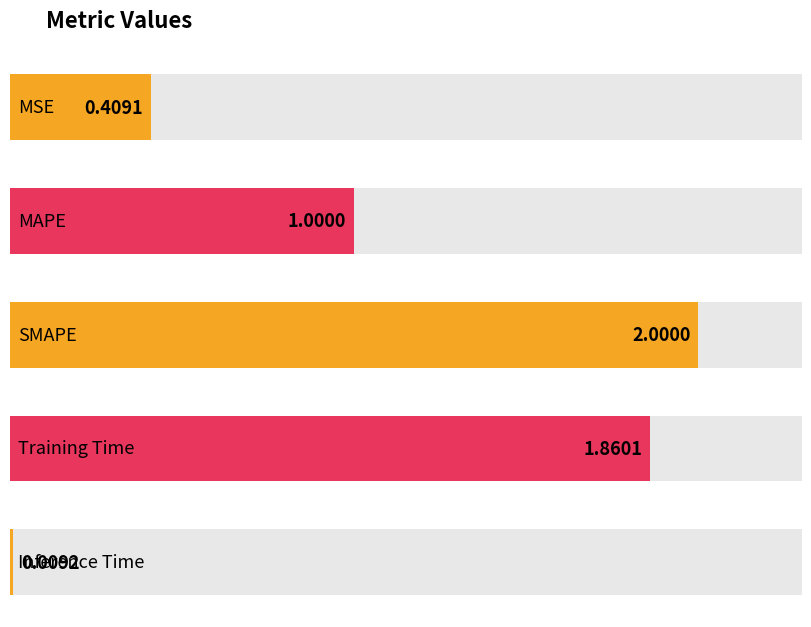

Rank the categories by value from highest to lowest.

SMAPE, Training Time, MAPE, MSE, Inference Time